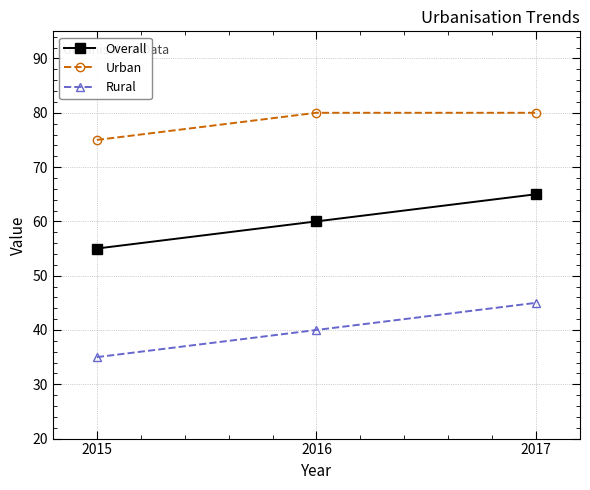

The Overall series shows 85 at 2017. True or false?

False